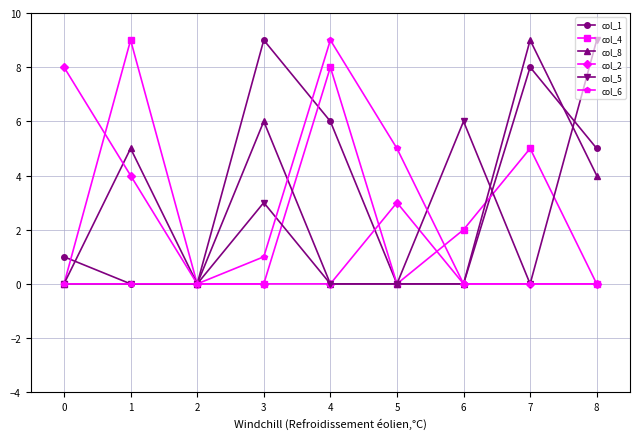

Does the chart have visible grid lines?

Yes